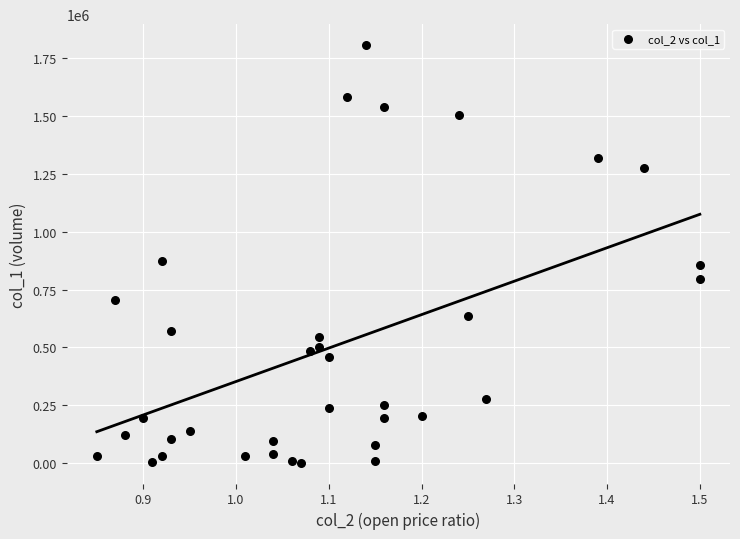

What is the range of Y values (max minus min)?

1802000